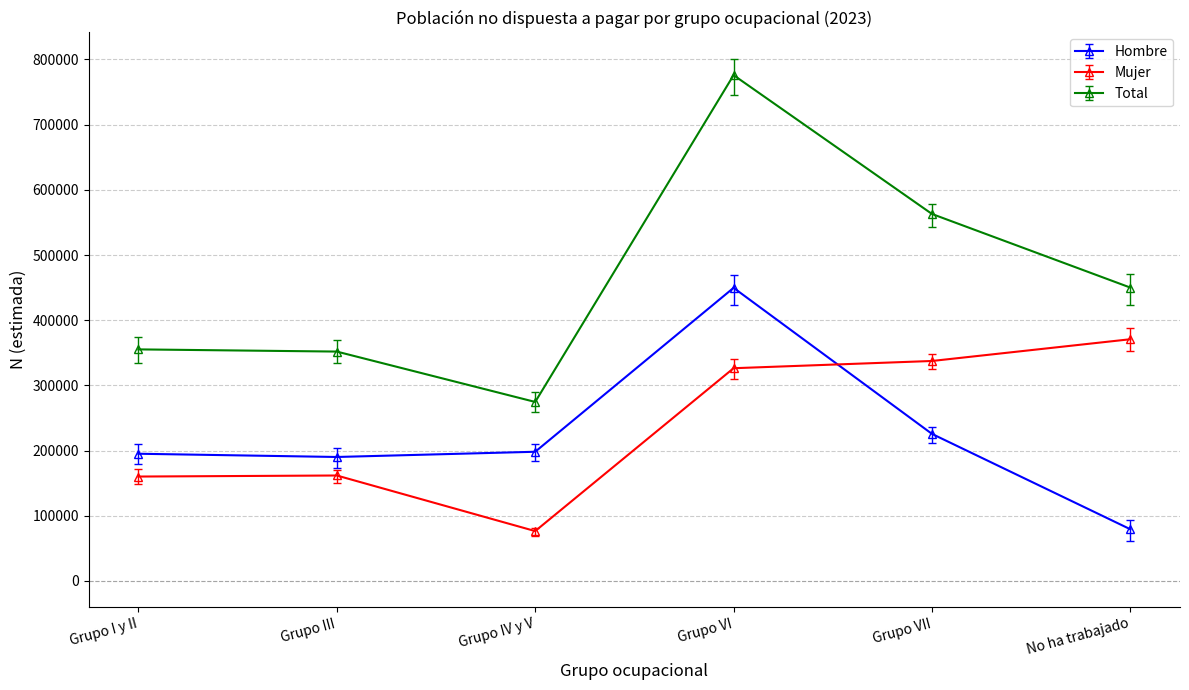

What position from the left is No ha trabajado?

6